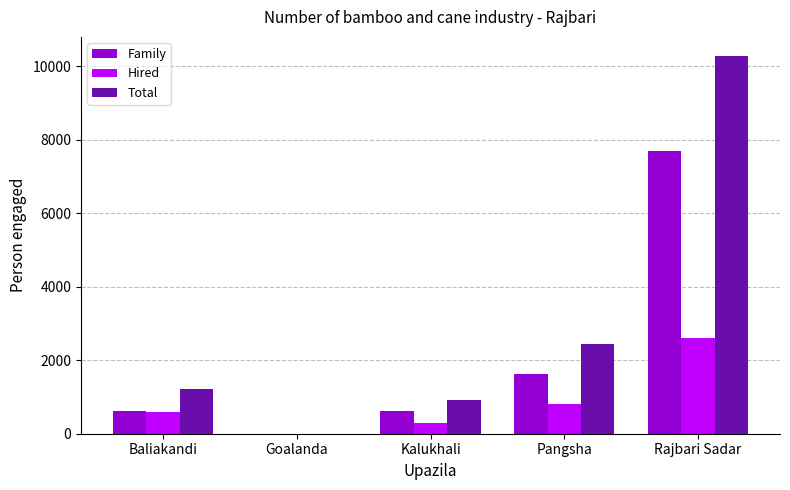

At which label does Total reach its peak?

Rajbari Sadar